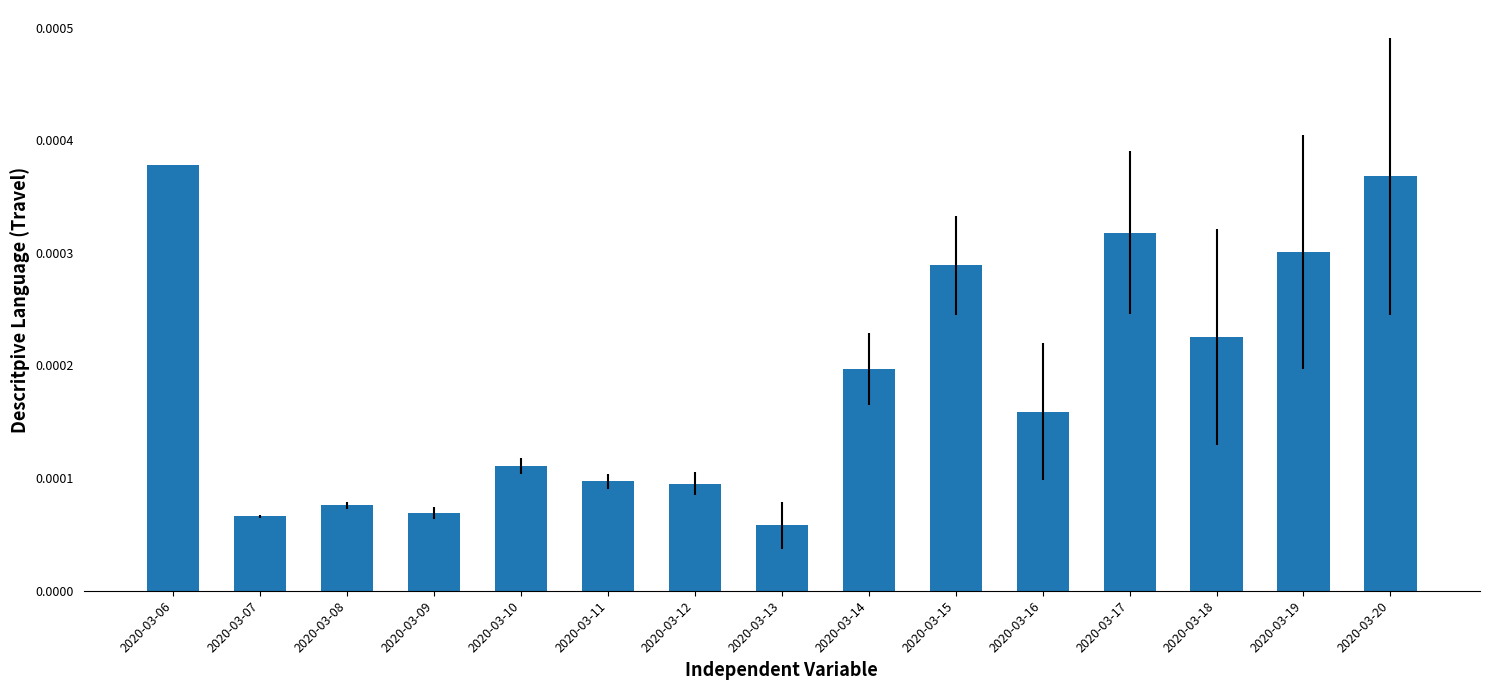

Which has a higher value, 2020-03-14 or 2020-03-09?

2020-03-14